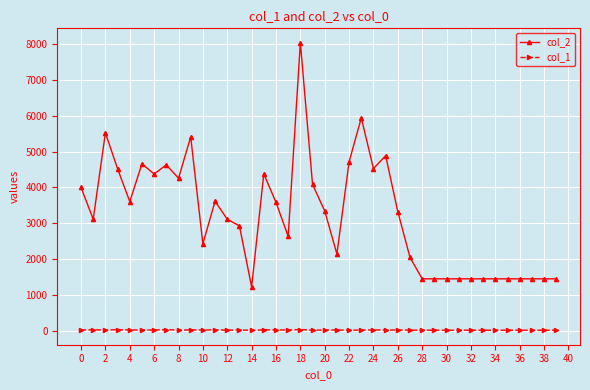

True or false: col_2 and col_1 cross at least once.

False